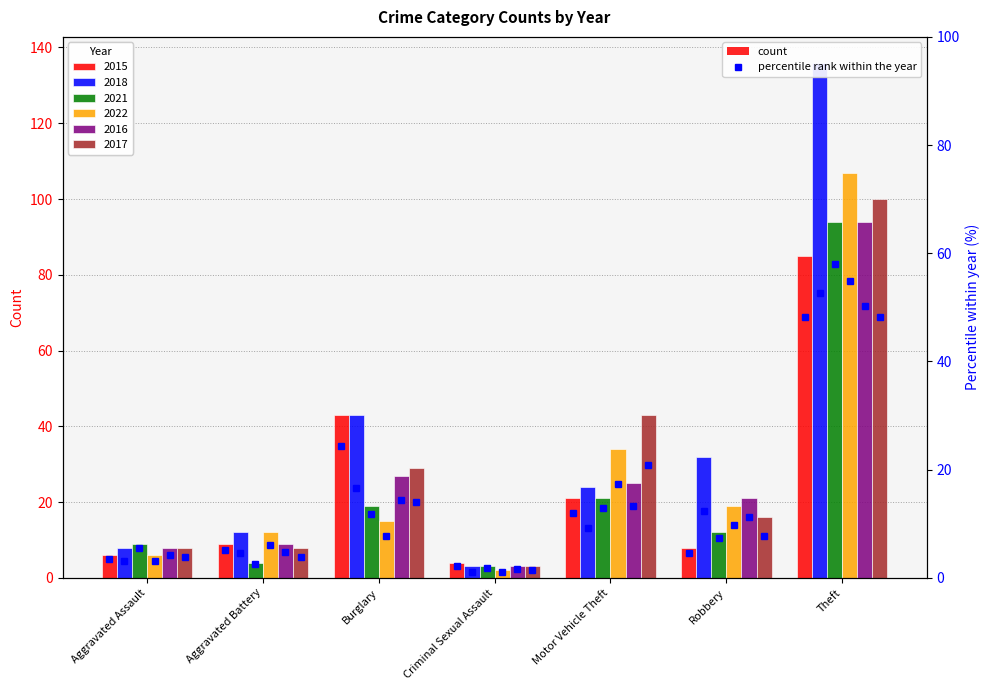

What is the difference between the second highest and minimum values?

22.2